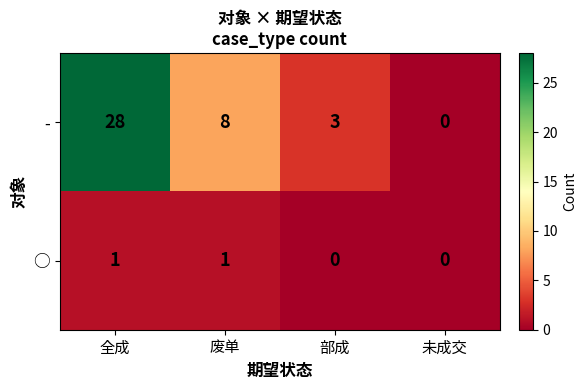

Which series changed the most between 全成 and 部成?

-